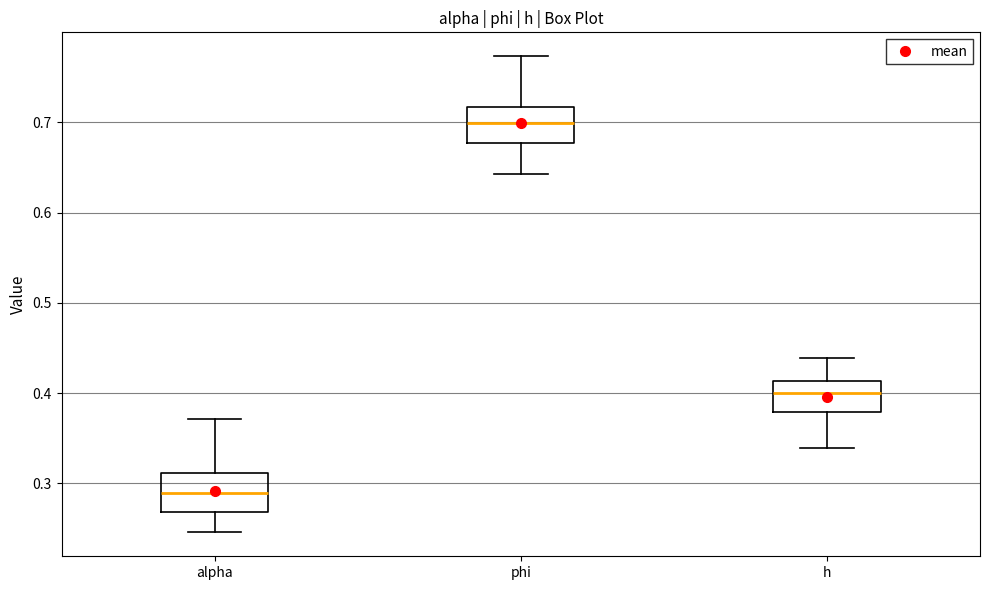

Reading left to right, read every box against the y-axis: the position of its median line, the range the box covers, and the ends of its whiskers. The values are not printed on the chart, so give them approximately, as read against the axis.

alpha: median 0.29, box 0.27 to 0.31, whiskers 0.25 to 0.37
phi: median 0.70, box 0.68 to 0.72, whiskers 0.64 to 0.77
h: median 0.40, box 0.38 to 0.41, whiskers 0.34 to 0.44